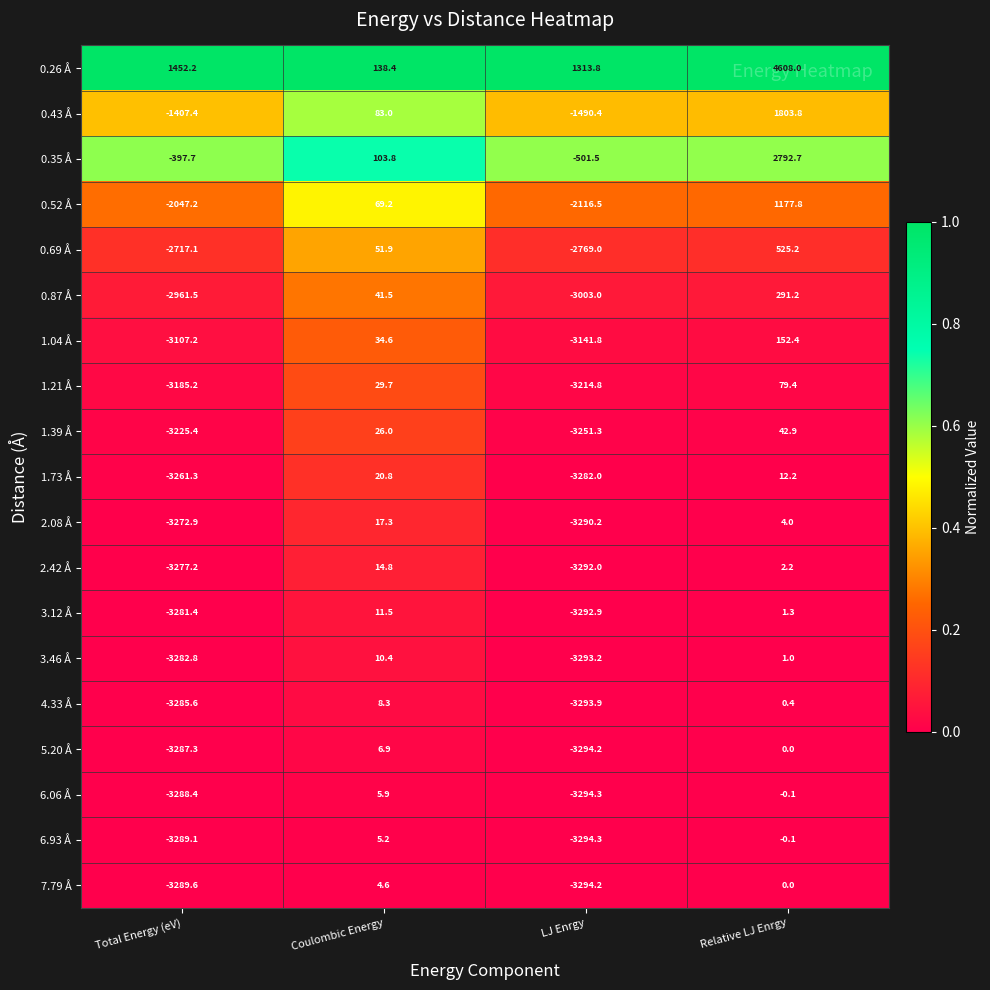

Which series has the widest spread of values?

0.26 Å